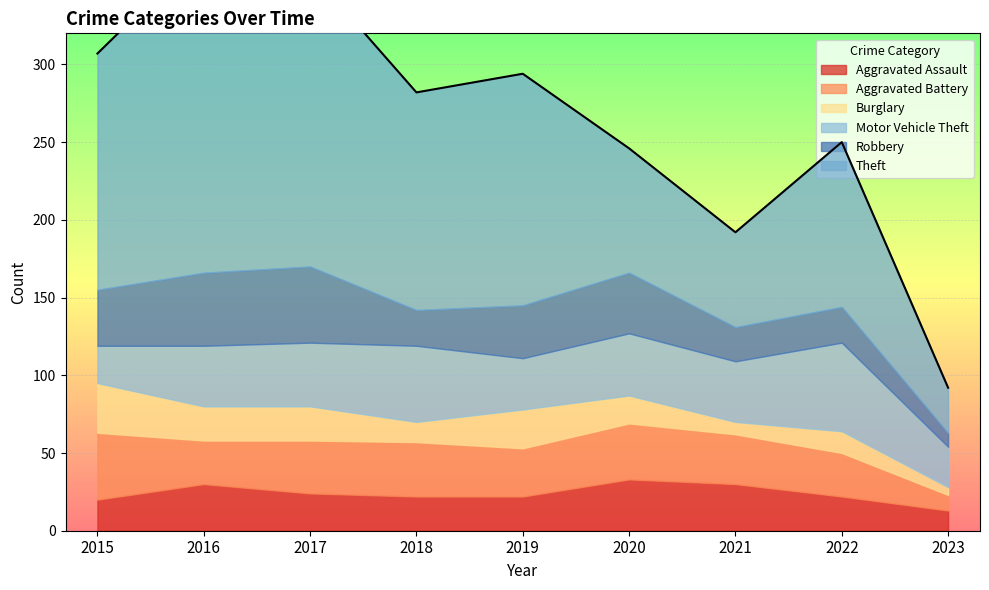

In Robbery, how many points are lower than both neighbors (excluding endpoints)?

2